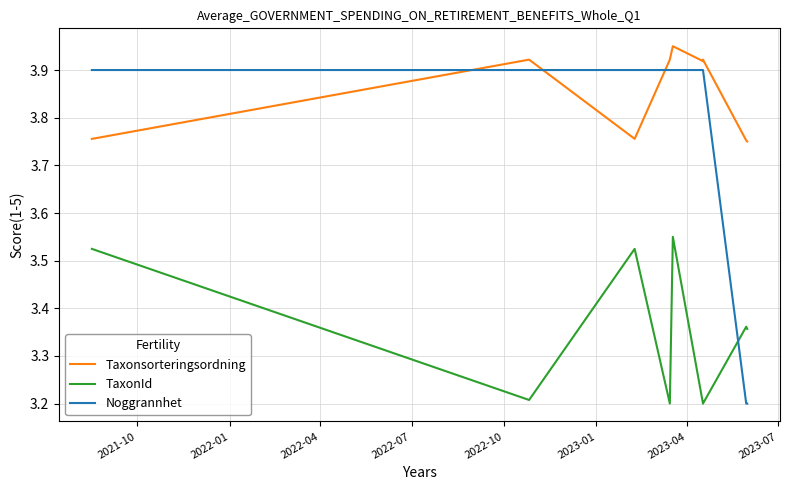

Is this an area chart (filled region under the line)?

No